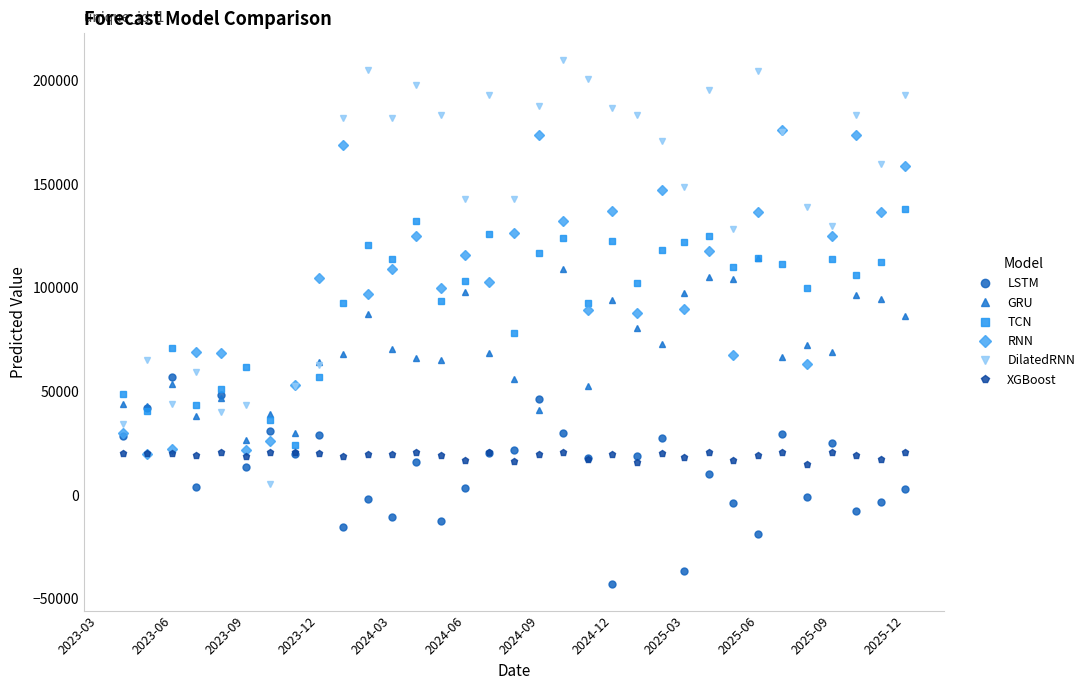

What is the minimum value shown in the chart?

-43089.4